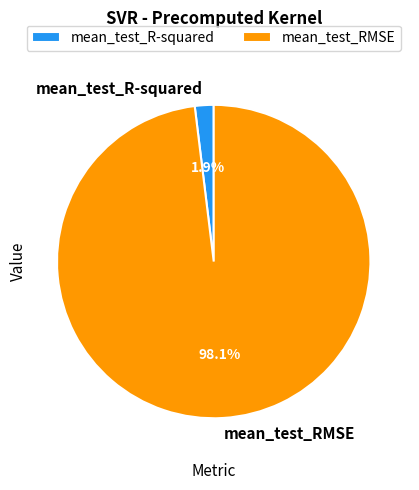

To the nearest percent, what is the difference between the largest and smallest slice percentages?

96%